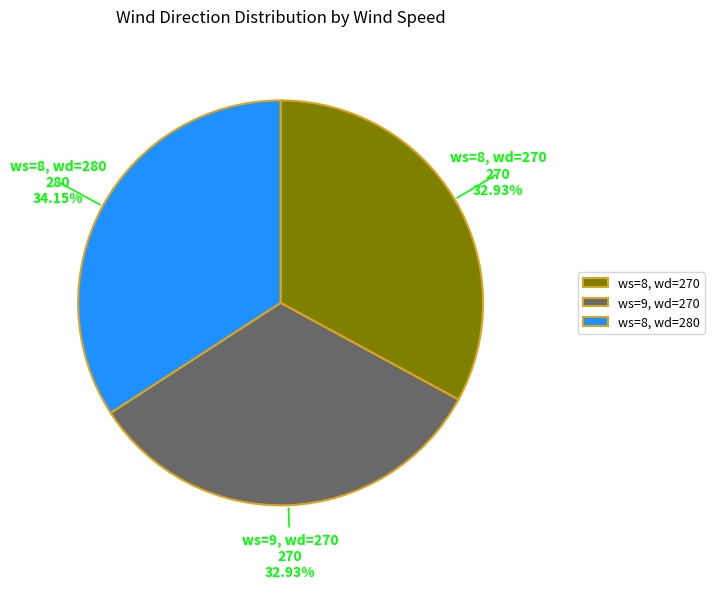

To the nearest percent, what is the difference between the largest and smallest slice percentages?

1%